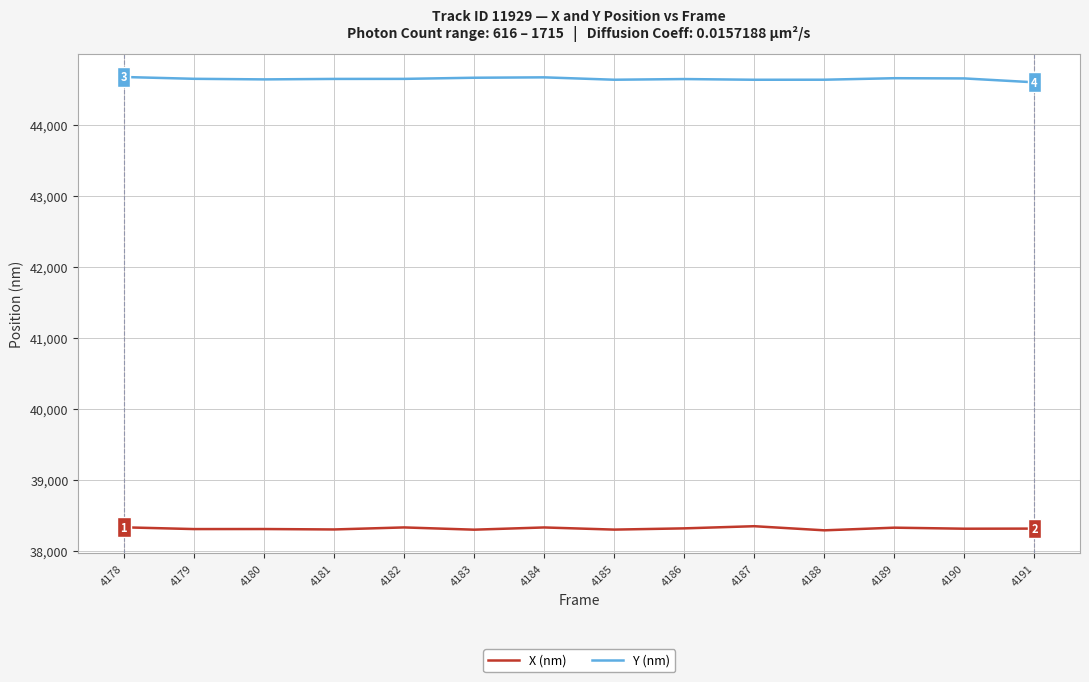

List the series in order of their peak value, lowest first.

X (nm), Y (nm)